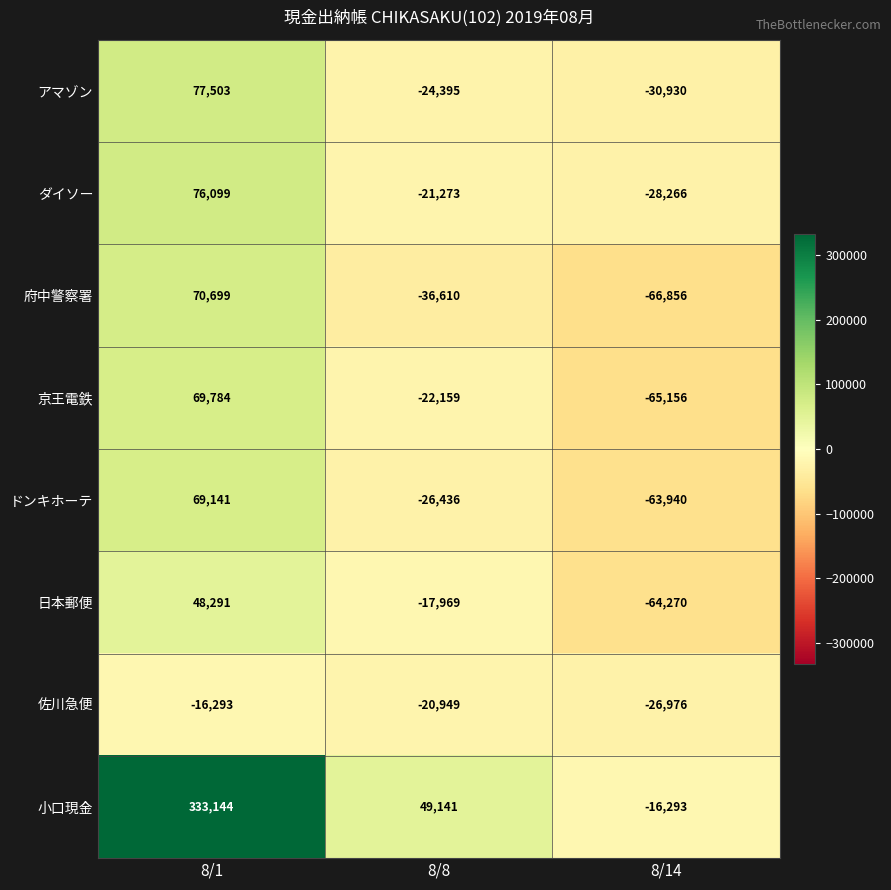

At 8/1, list the series in order from largest to smallest.

小口現金, アマゾン, ダイソー, 府中警察署, 京王電鉄, ドンキホーテ, 日本郵便, 佐川急便